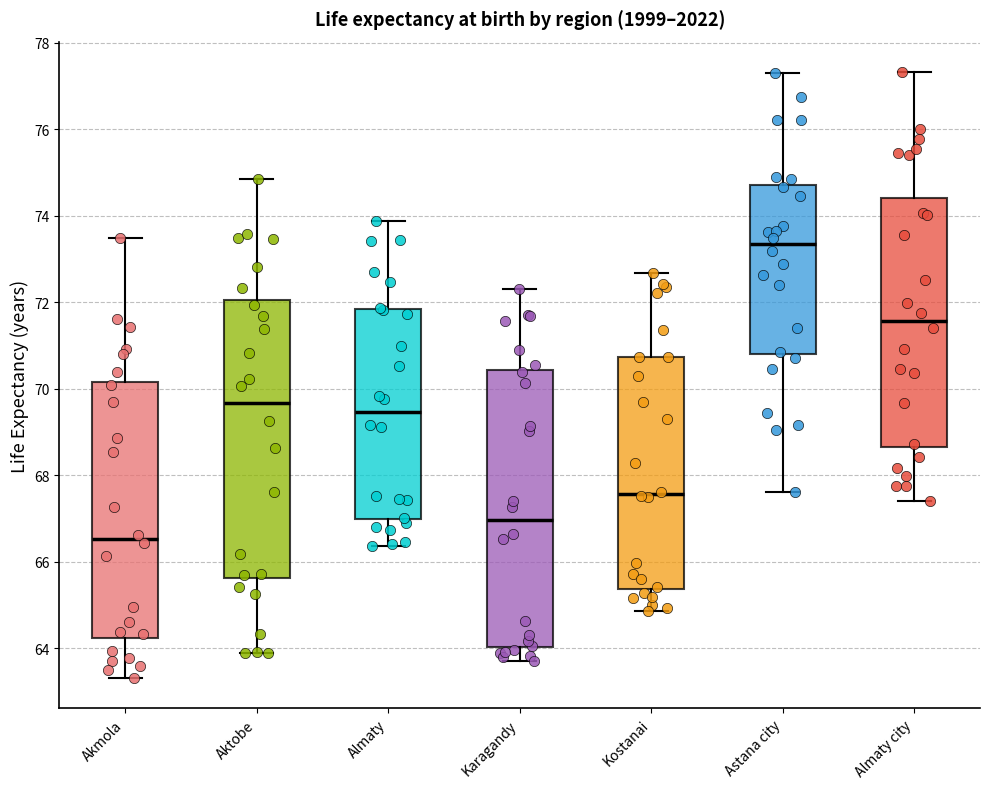

Reading left to right, transcribe this box plot: for each box, give where its median line is, the range the box spans, and where its two whiskers end, as read against the y-axis. The values are not printed on the chart, so give them approximately, as read against the axis.

Akmola: median 66.6, box 64.2 to 70.2, whiskers 63.4 to 73.4
Aktobe: median 69.6, box 65.6 to 72.0, whiskers 63.8 to 74.8
Almaty: median 69.4, box 67.0 to 71.8, whiskers 66.4 to 73.8
Karagandy: median 67.0, box 64.0 to 70.4, whiskers 63.8 to 72.4
Kostanai: median 67.6, box 65.4 to 70.8, whiskers 64.8 to 72.6
Astana city: median 73.4, box 70.8 to 74.8, whiskers 67.6 to 77.4
Almaty city: median 71.6, box 68.6 to 74.4, whiskers 67.4 to 77.4